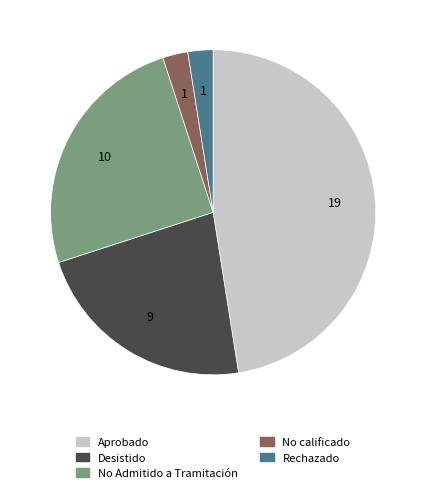

Is there any slice that represents more than half of the pie?

No